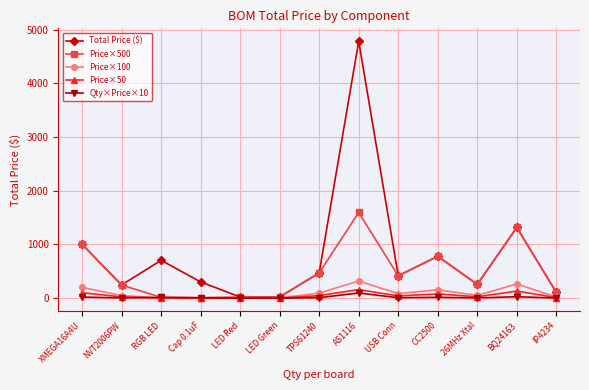

Where does the Price×100 series first go above 51?

XMEGA16A4U